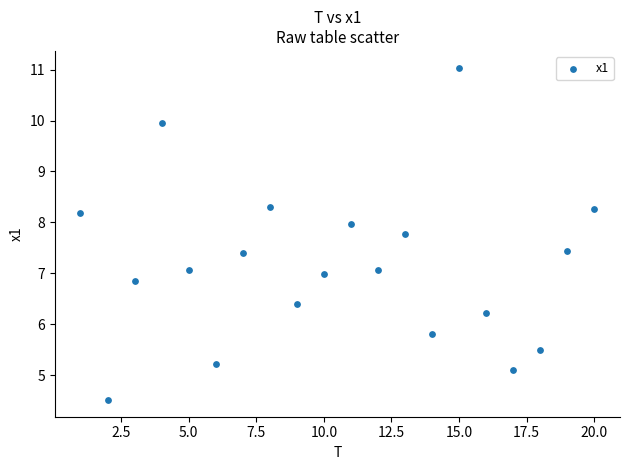

What is the range of X values (max minus min)?

19.0